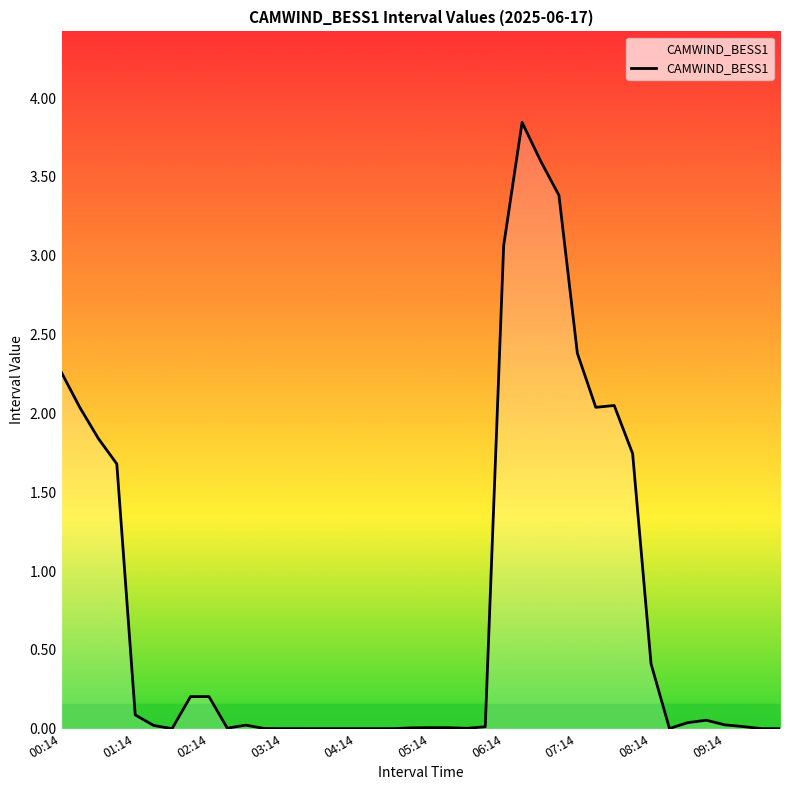

How many lines are shown in the chart?

1